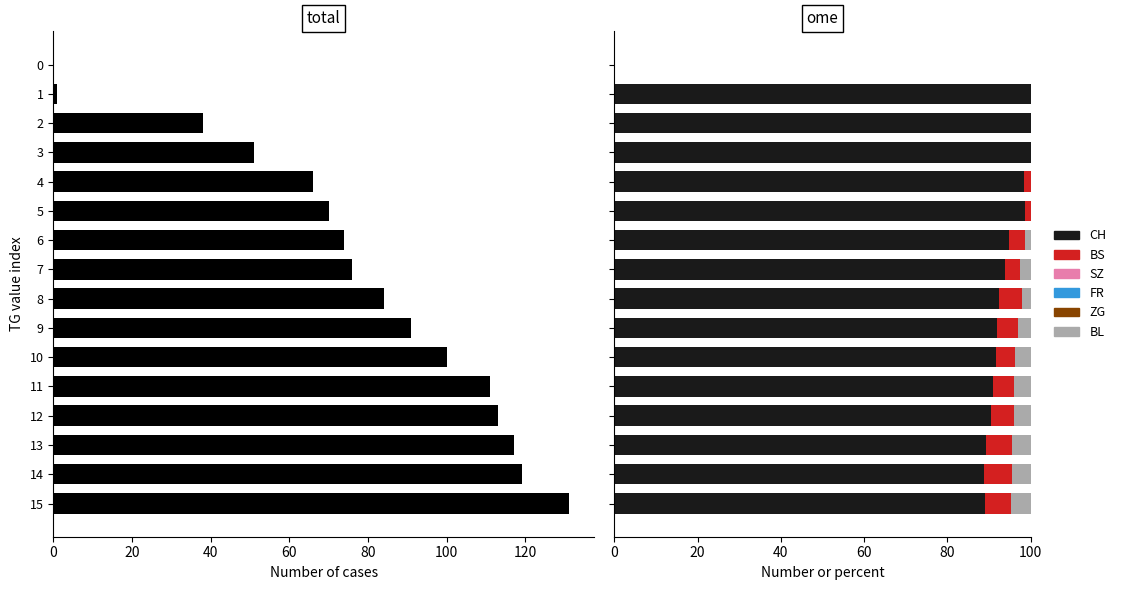

Which series has the largest range (max minus min)?

CH